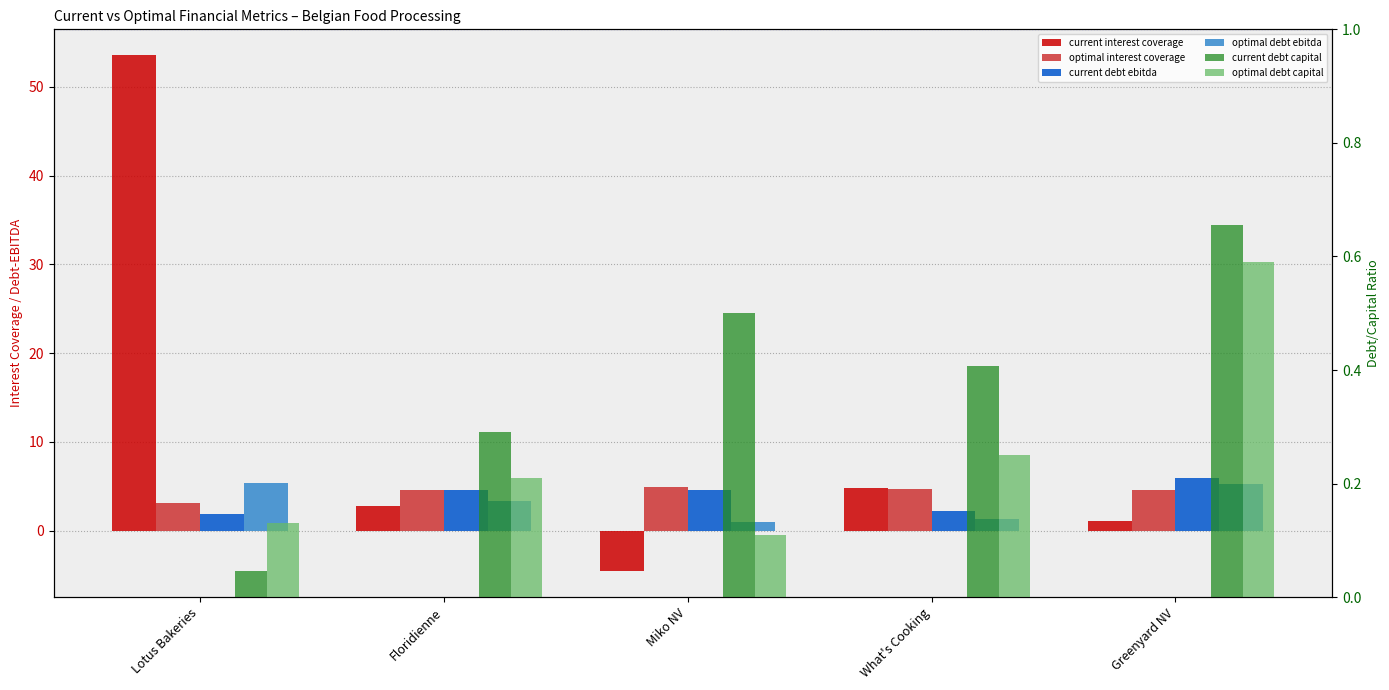

Which series has the largest range (max minus min)?

current interest coverage